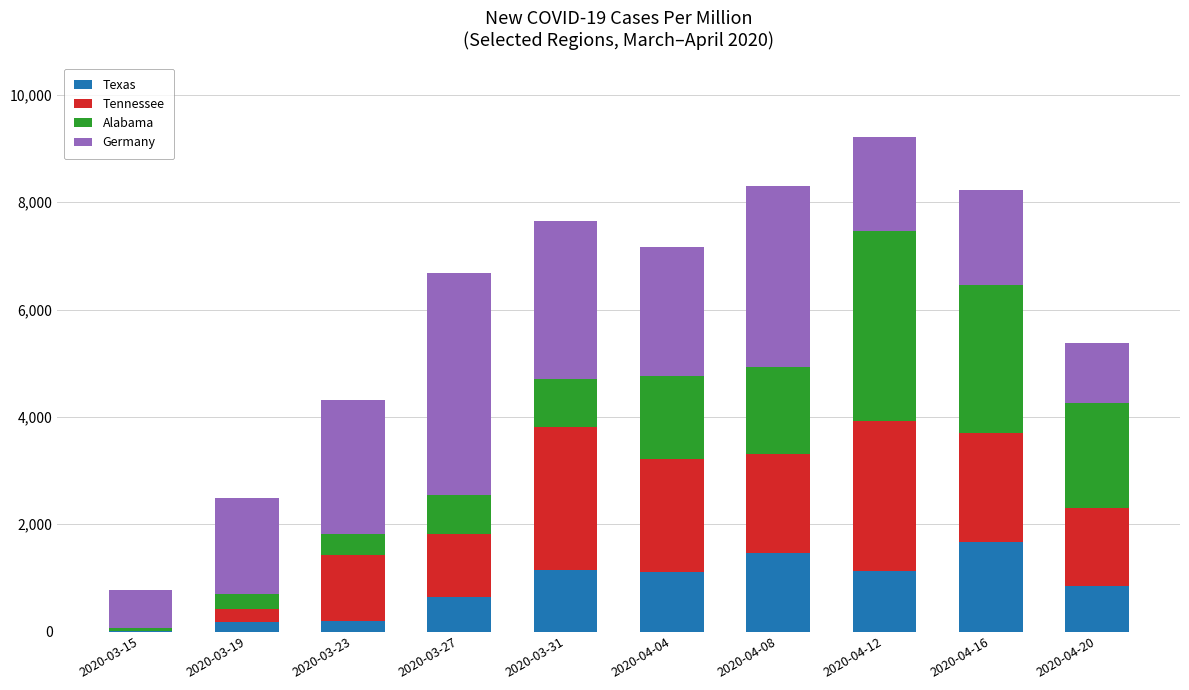

At which category is the sum across all series the highest?

2020-04-12